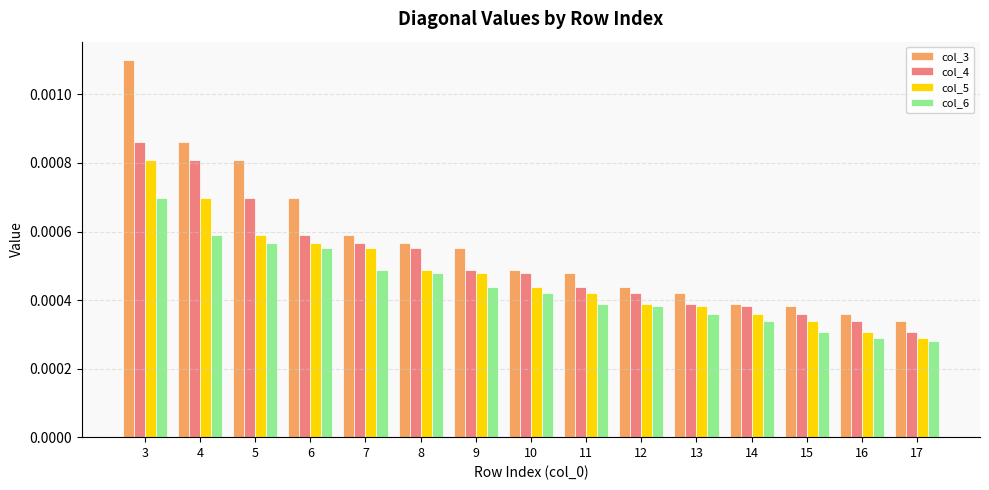

How many bars are there in each group?

4